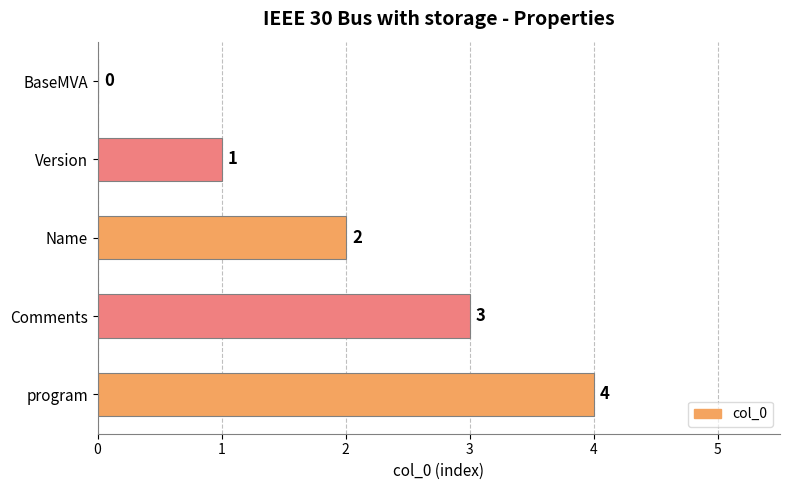

Where is the data nearest to the value 2?

Name